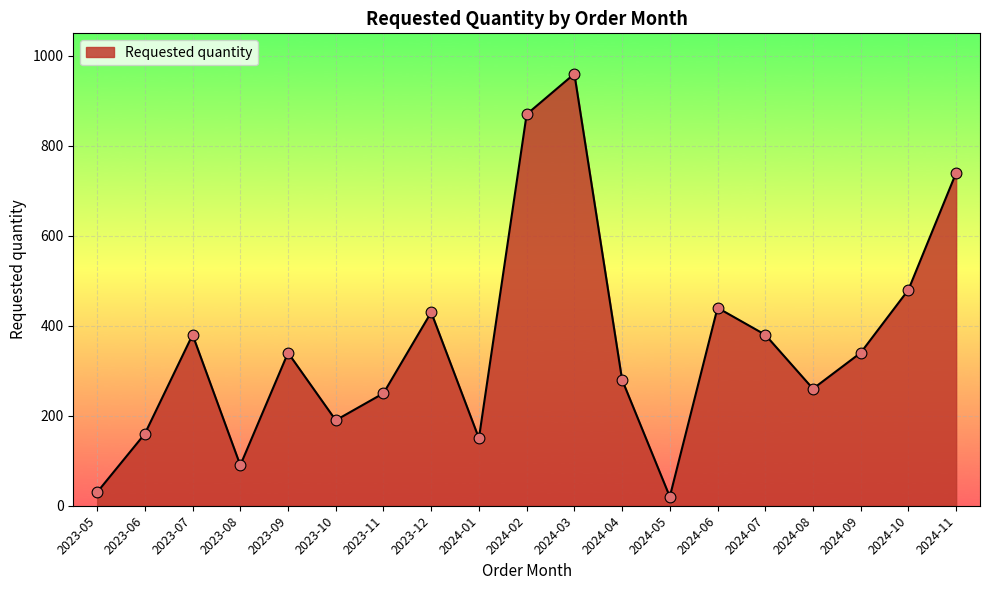

Approximately how many times larger is the value at 2024-09 compared to 2024-05?

17.0